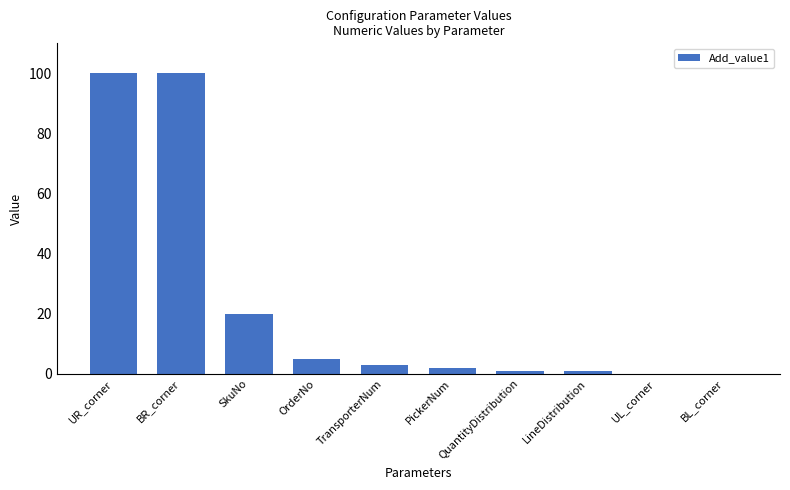

What value does the data have at PickerNum?

2